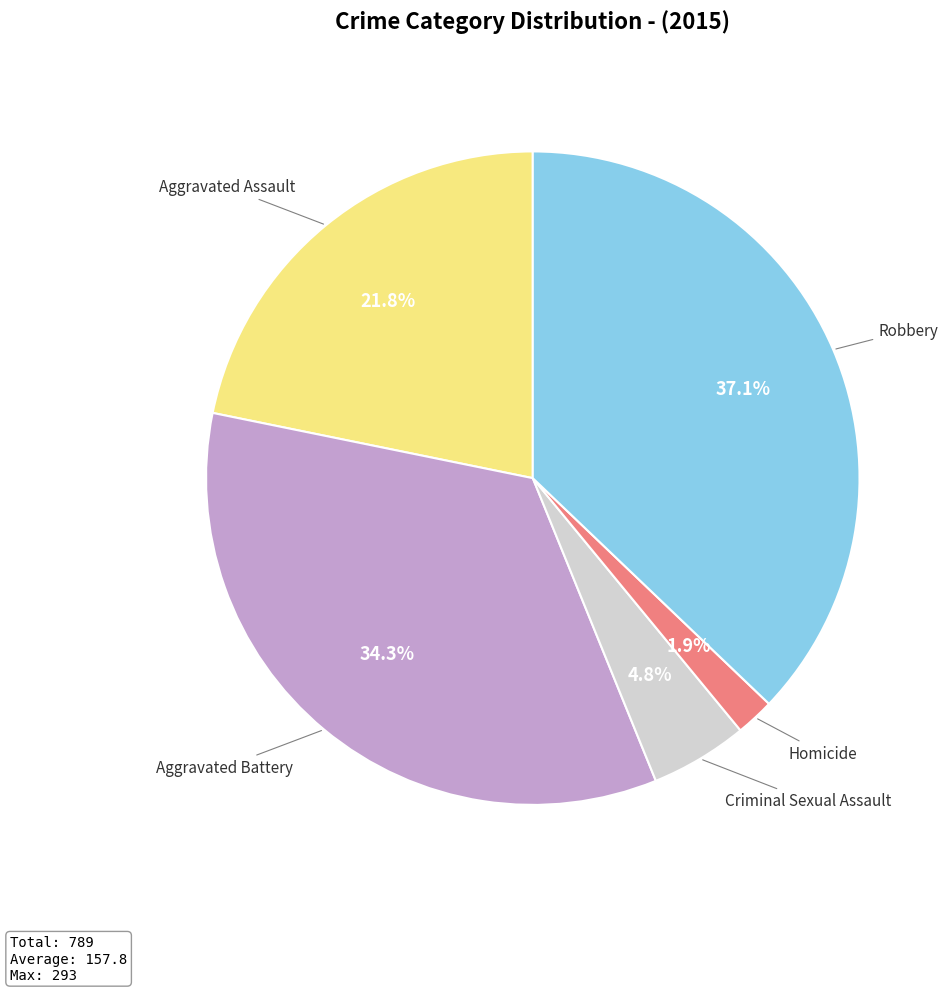

Is there any slice that represents more than half of the pie?

No